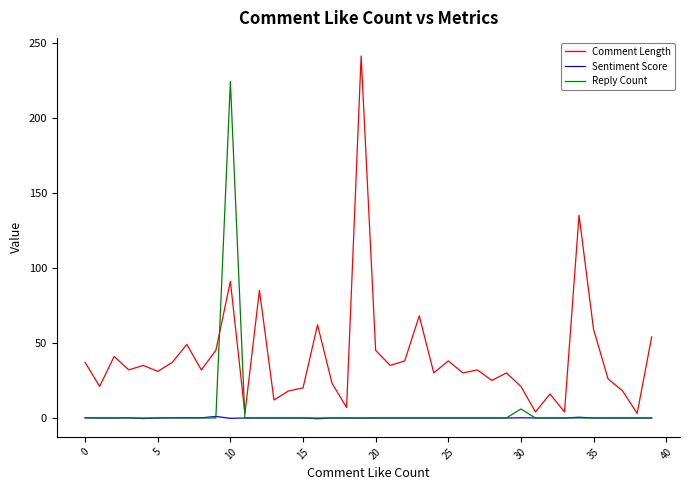

What is the difference between the maximum and minimum values in the Comment Length series?

238.0